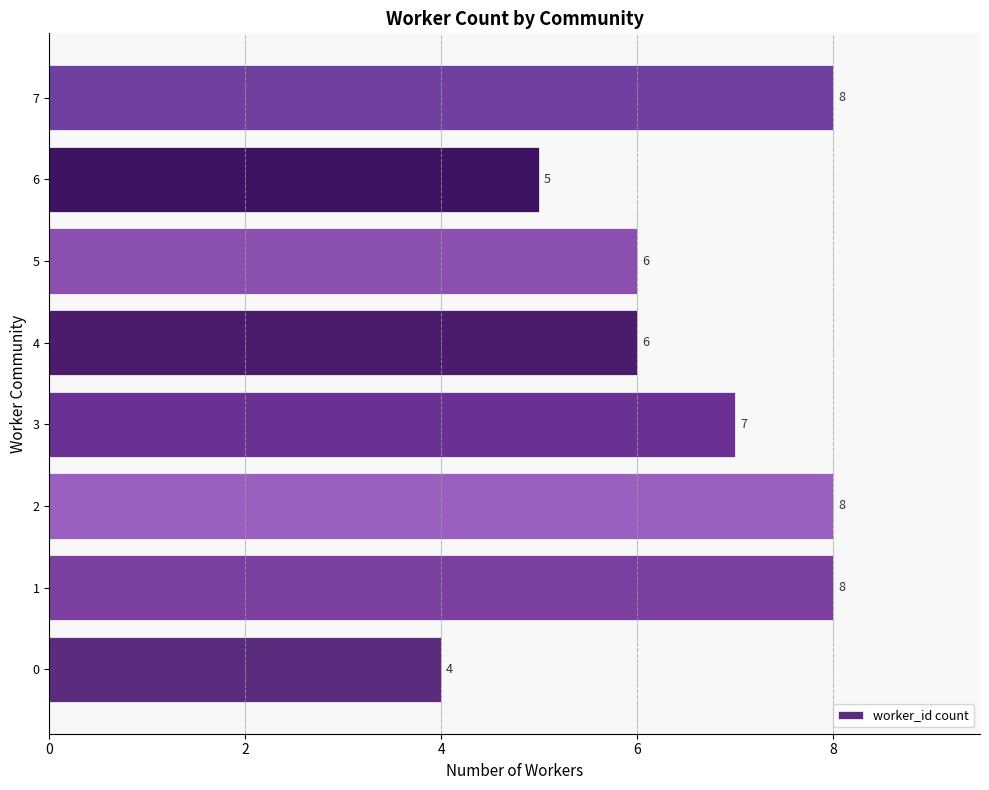

Reading bottom to top, list all the values displayed in this chart.

0=4	1=8	2=8	3=7	4=6	5=6	6=5	7=8